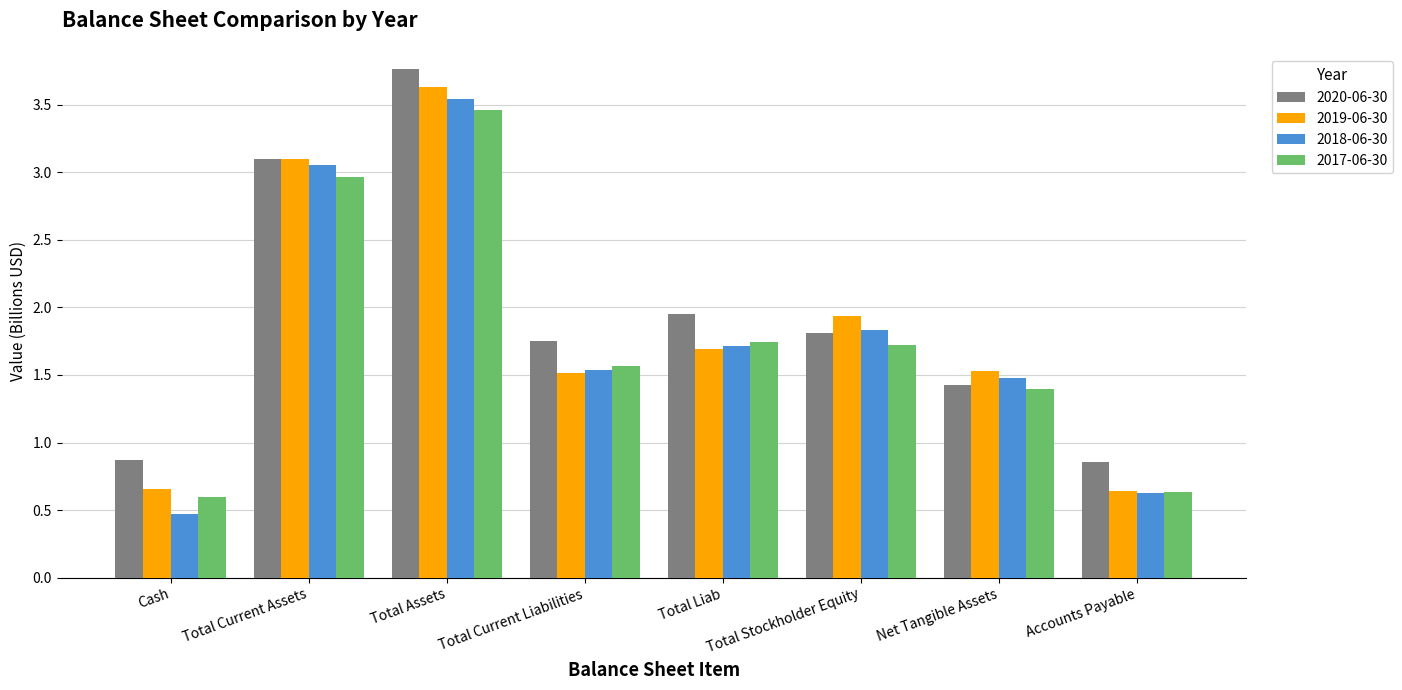

What is the total value across all series at Total Current Liabilities?

6.4